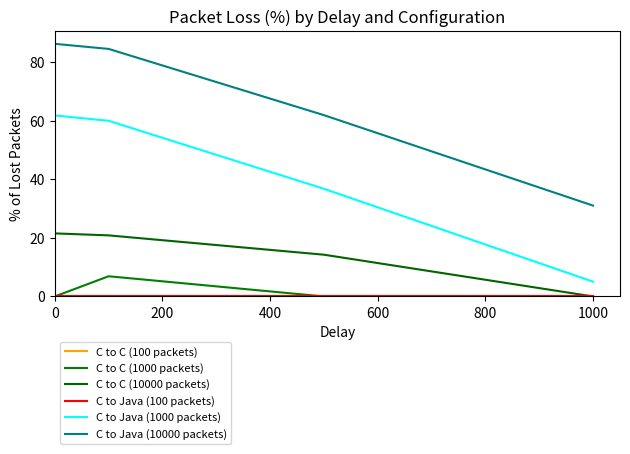

What is the sum of all C to Java (10000 packets) values?

263.8